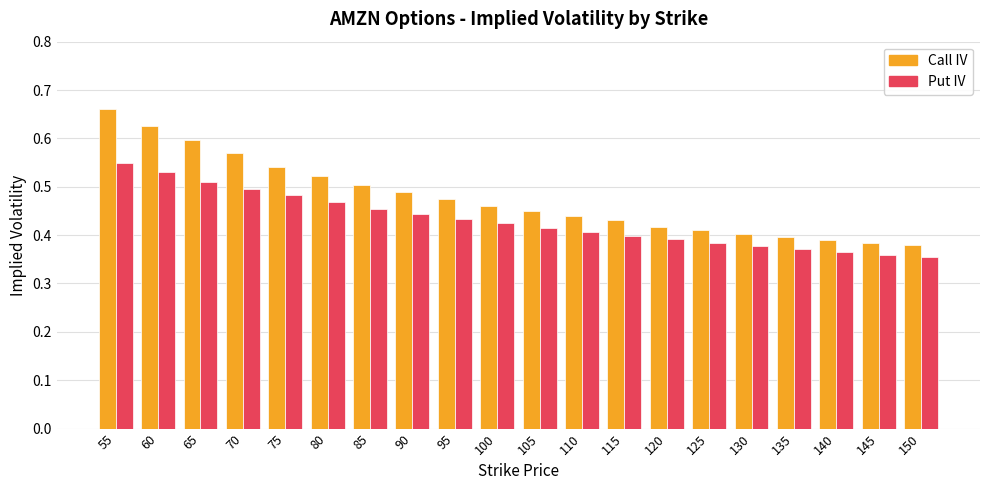

At which category is the sum across all series the highest?

55